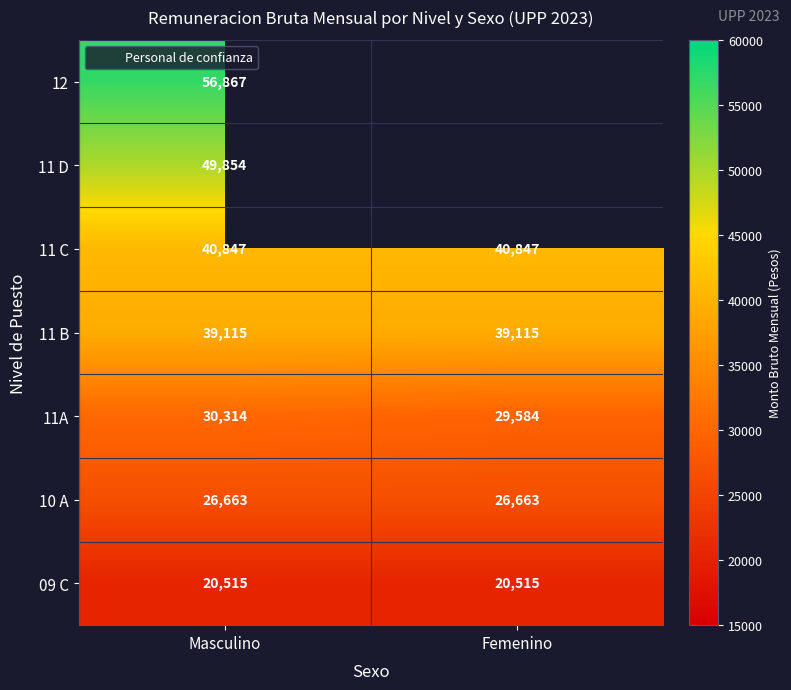

List the labels in order of 10 A value, smallest first.

Masculino, Femenino